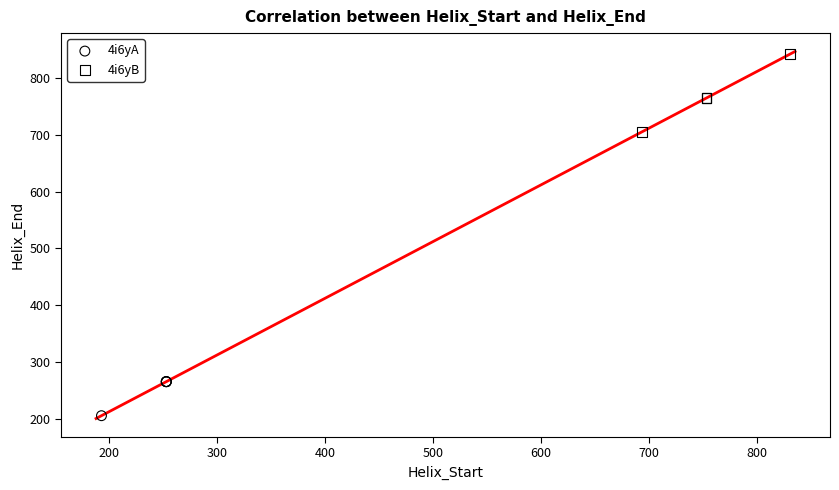

Which series reaches the maximum Y coordinate?

4i6yB